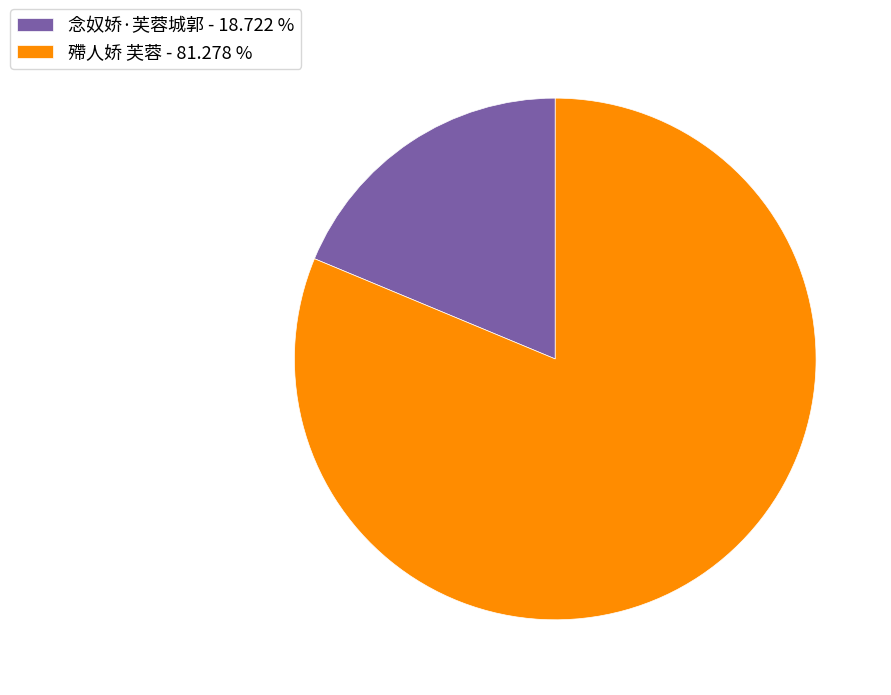

What is the ratio of the value at 殢人娇 芙蓉 to the value at 念奴娇·芙蓉城郭?

4.3